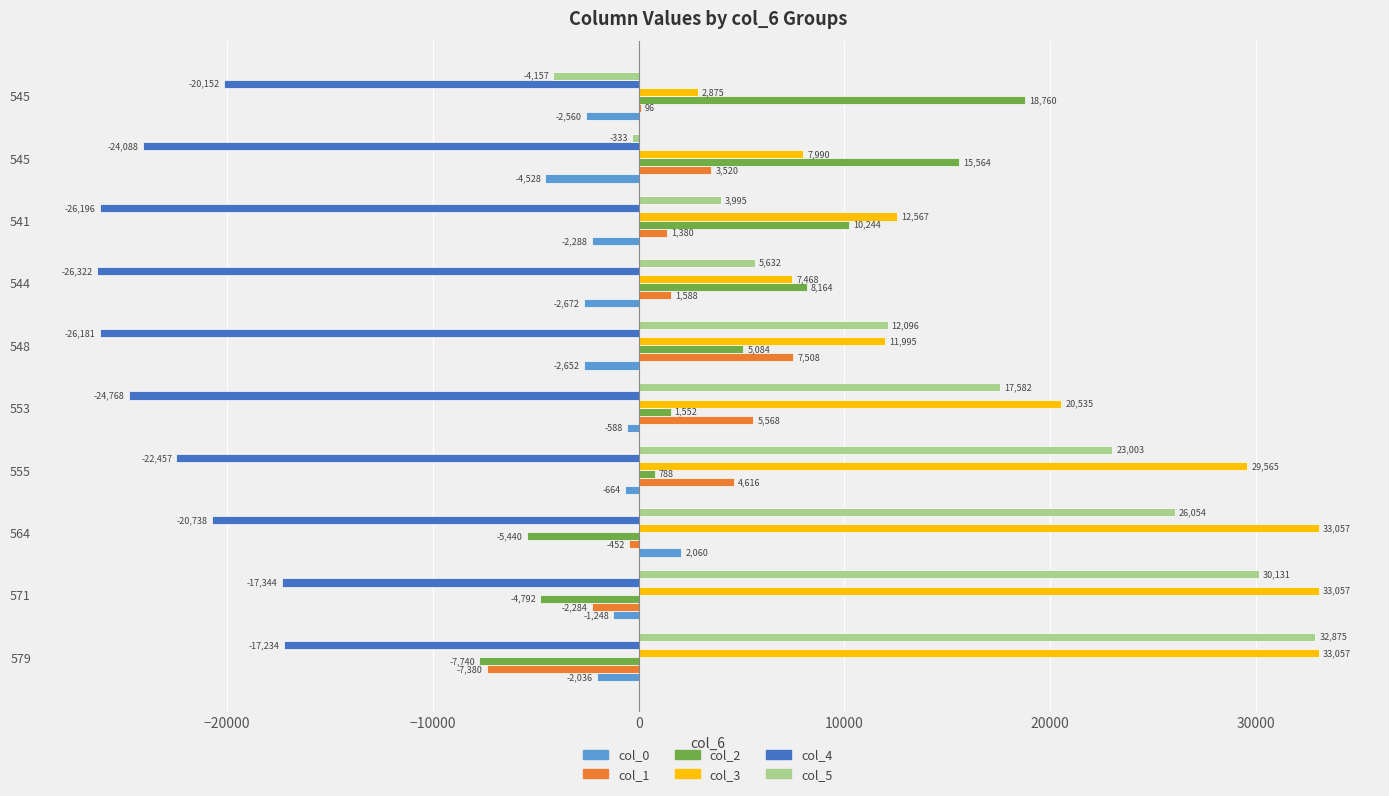

What are all the series names shown in the legend?

col_0, col_1, col_2, col_3, col_4, col_5